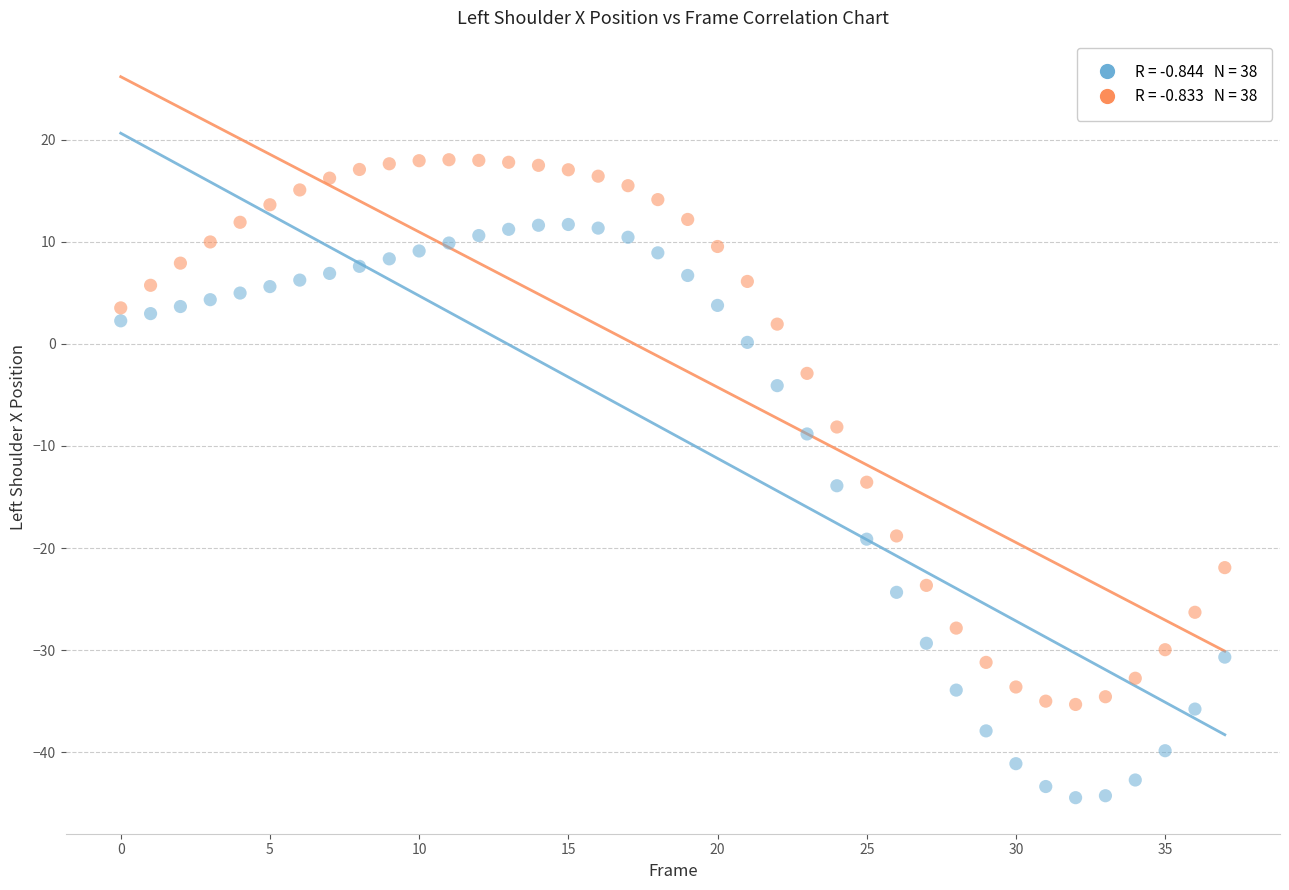

Across all data points, what is the range of Y values (max minus min)?

62.5